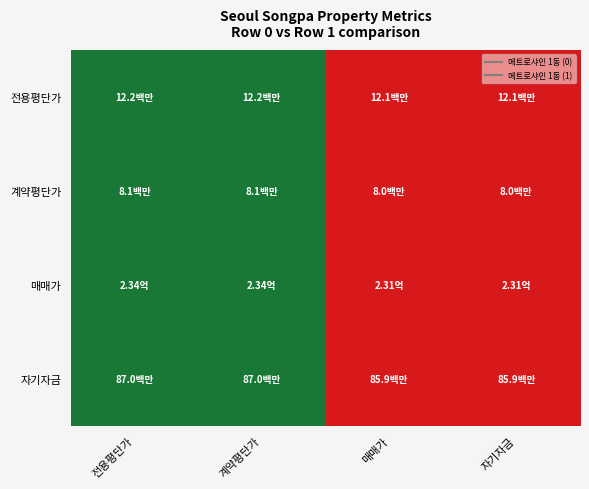

What is the total value across all series at 계약평단가?

4